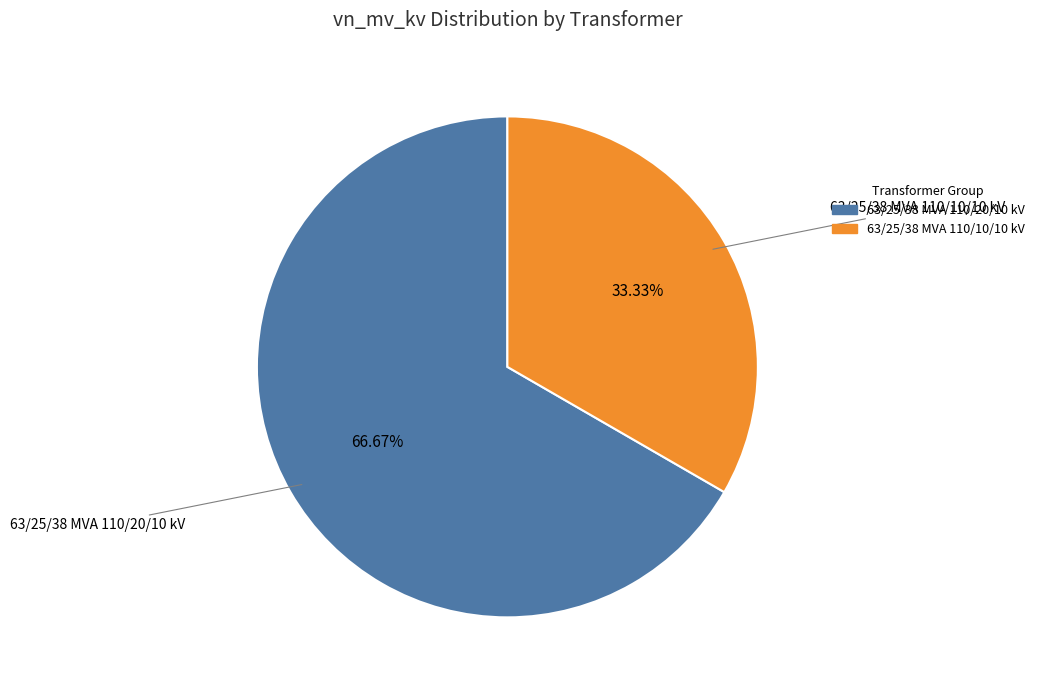

True or false: 63/25/38 MVA 110/10/10 kV accounts for 41% of the total.

False